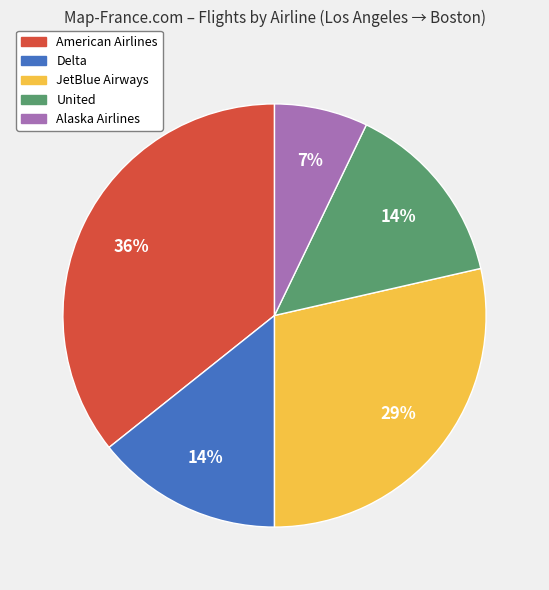

Which has a higher value, United or Alaska Airlines?

United